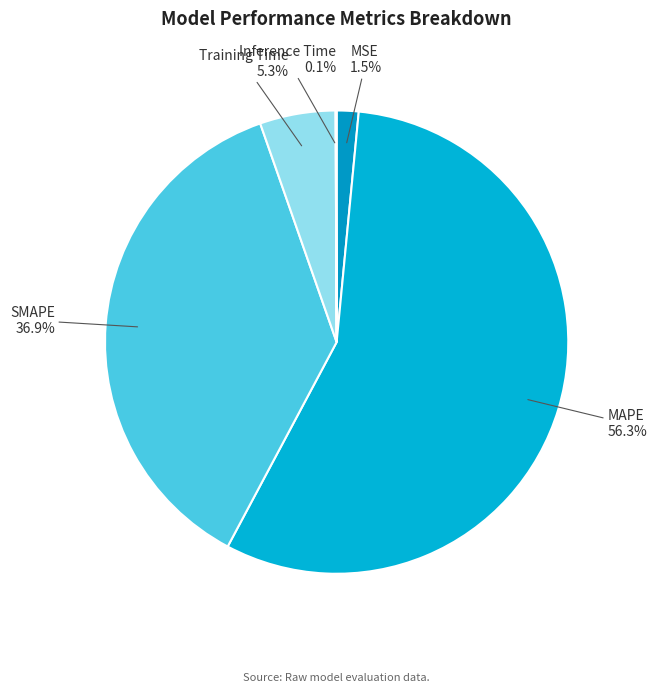

What is the majority slice?

MAPE